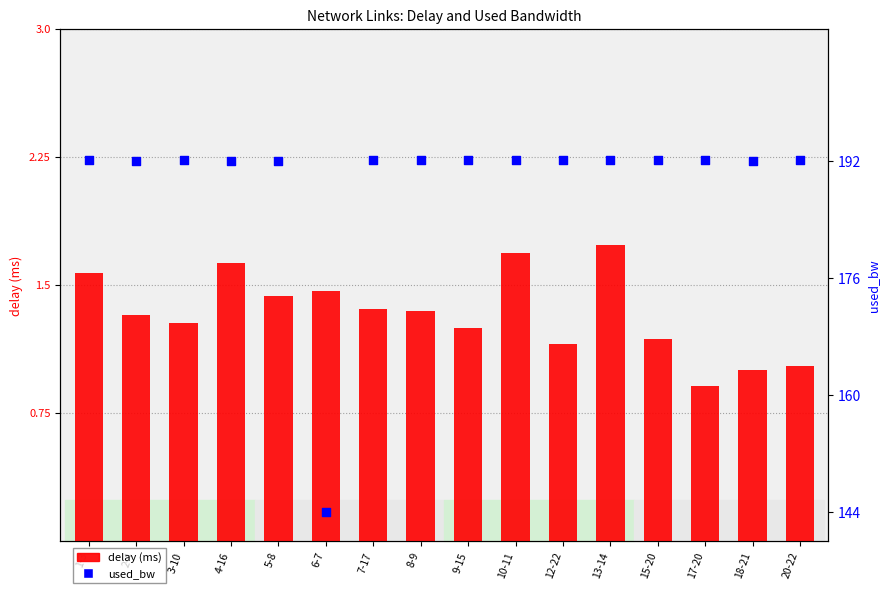

At which category is the sum across all series the highest?

13-14